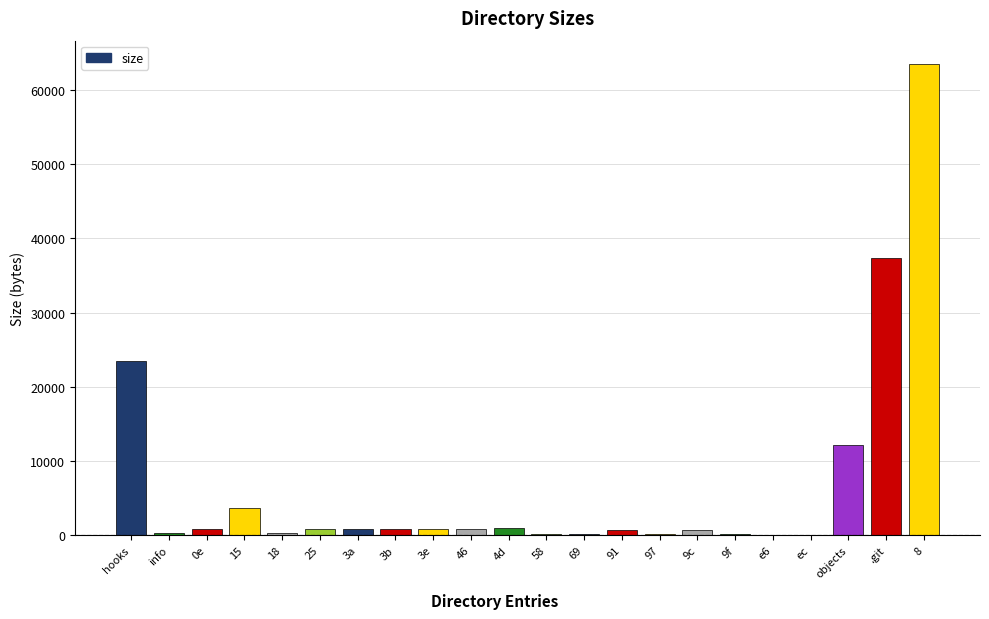

Which has a higher value, objects or 9c?

objects